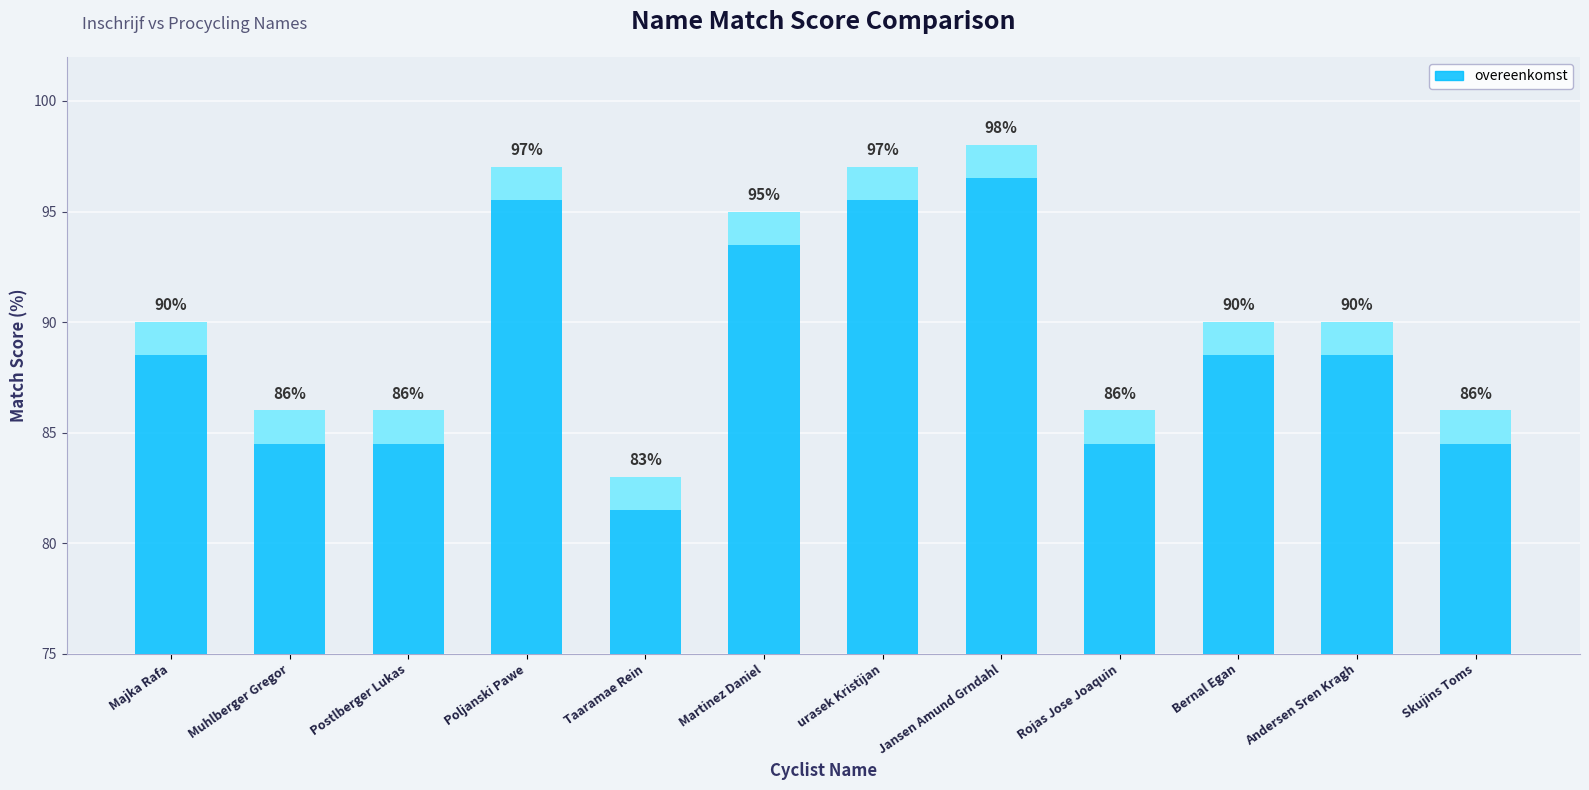

Reading right to left, what are all the values shown in this chart?

Skujins Toms=86	Andersen Sren Kragh=90	Bernal Egan=90	Rojas Jose Joaquin=86	Jansen Amund Grndahl=98	urasek Kristijan=97	Martinez Daniel=95	Taaramae Rein=83	Poljanski Pawe=97	Postlberger Lukas=86	Muhlberger Gregor=86	Majka Rafa=90